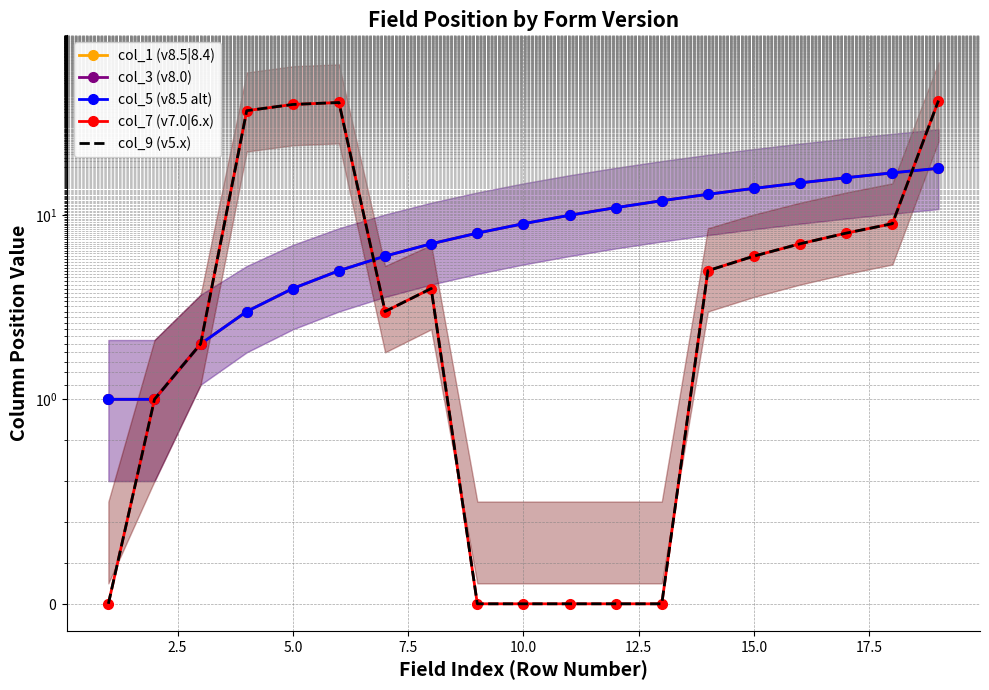

What is the value of the col_5 (v8.5 alt) point at the 13th from the left?

12